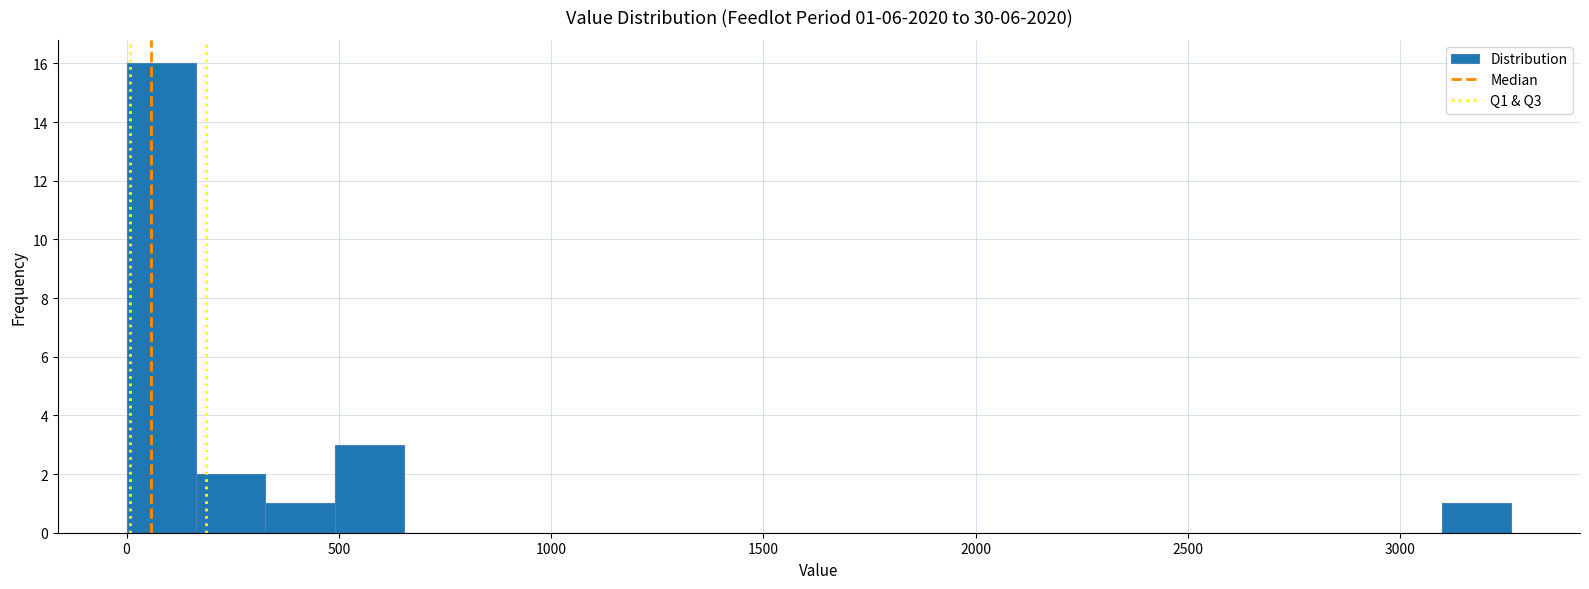

Around what value on the x-axis is the tallest bar? Give the approximate position of its centre, as read against the axis.

100